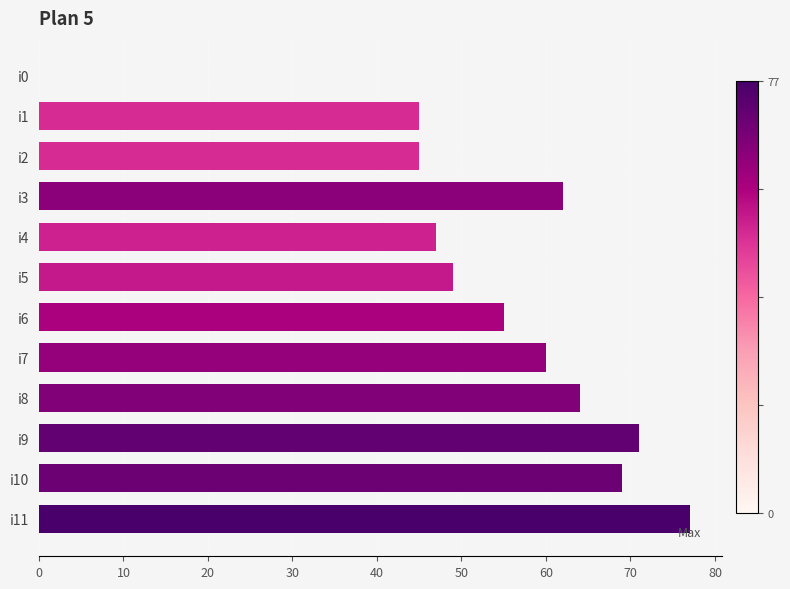

The value at i8 is 38. True or false?

False